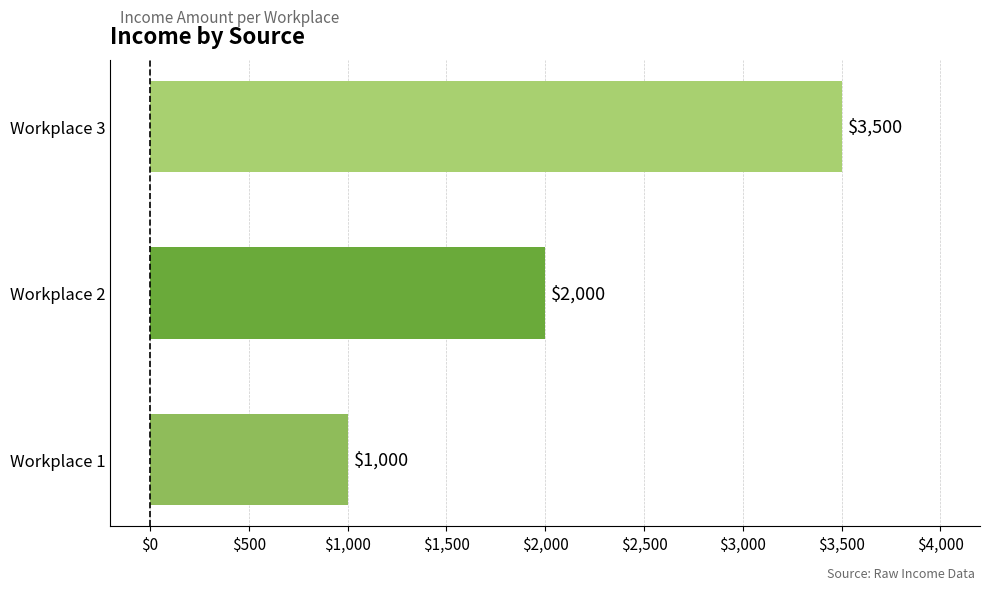

How many values are between 1000 and 3500?

3